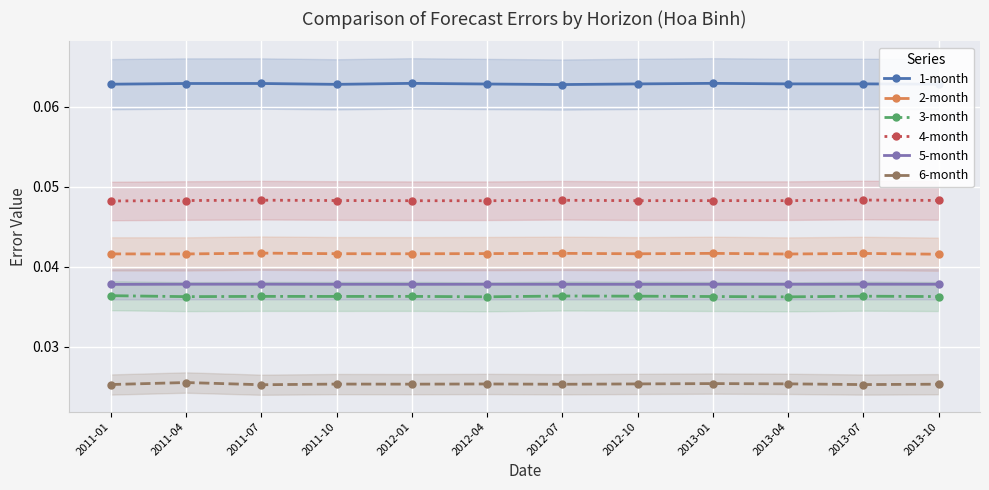

Reading left to right, transcribe all the data shown in this chart.

1-month: 0.1	0.1	0.1	0.1	0.1	0.1	0.1	0.1	0.1	0.1	0.1	0.1
2-month: 0.0	0.0	0.0	0.0	0.0	0.0	0.0	0.0	0.0	0.0	0.0	0.0
3-month: 0.0	0.0	0.0	0.0	0.0	0.0	0.0	0.0	0.0	0.0	0.0	0.0
4-month: 0.0	0.0	0.0	0.0	0.0	0.0	0.0	0.0	0.0	0.0	0.0	0.0
5-month: 0.0	0.0	0.0	0.0	0.0	0.0	0.0	0.0	0.0	0.0	0.0	0.0
6-month: 0.0	0.0	0.0	0.0	0.0	0.0	0.0	0.0	0.0	0.0	0.0	0.0